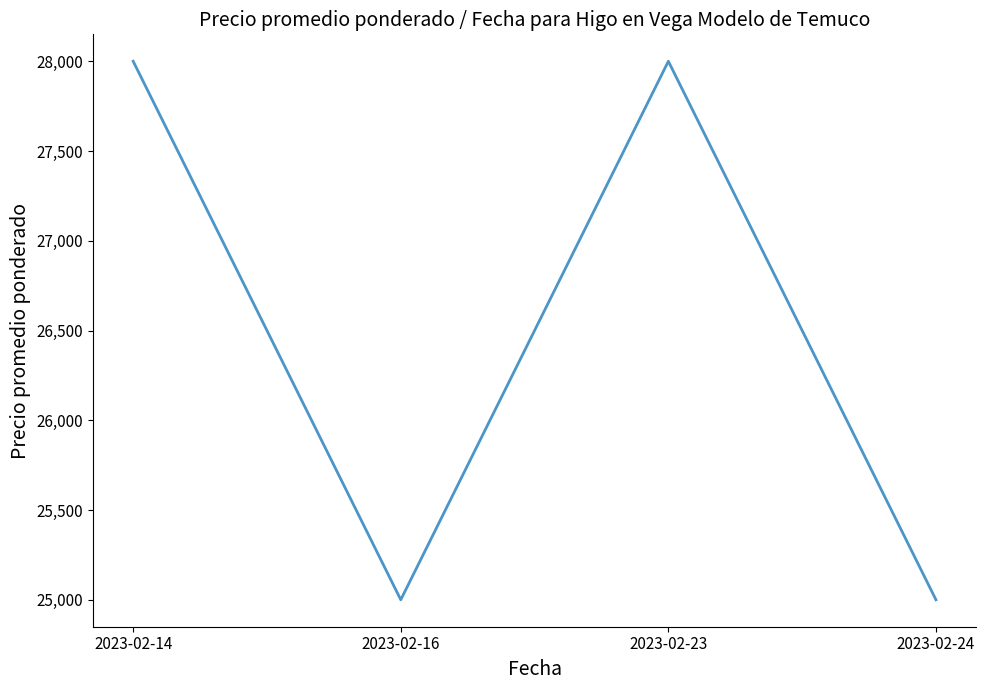

Approximately how many times larger is the value at 2023-02-23 compared to 2023-02-24?

1.1